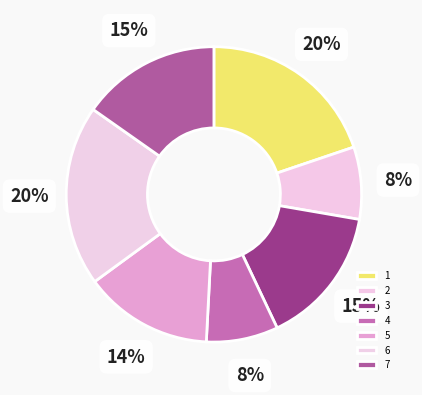

To the nearest percent, what is the combined percentage of 7 and 2?

23%